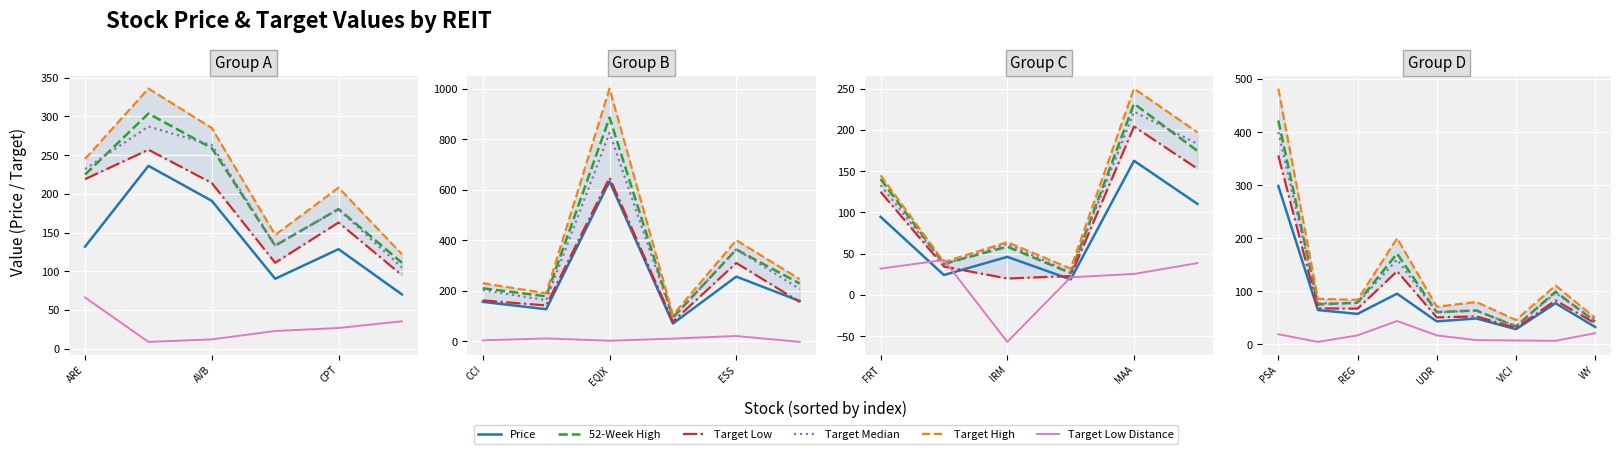

How many series are shown in this chart?

6